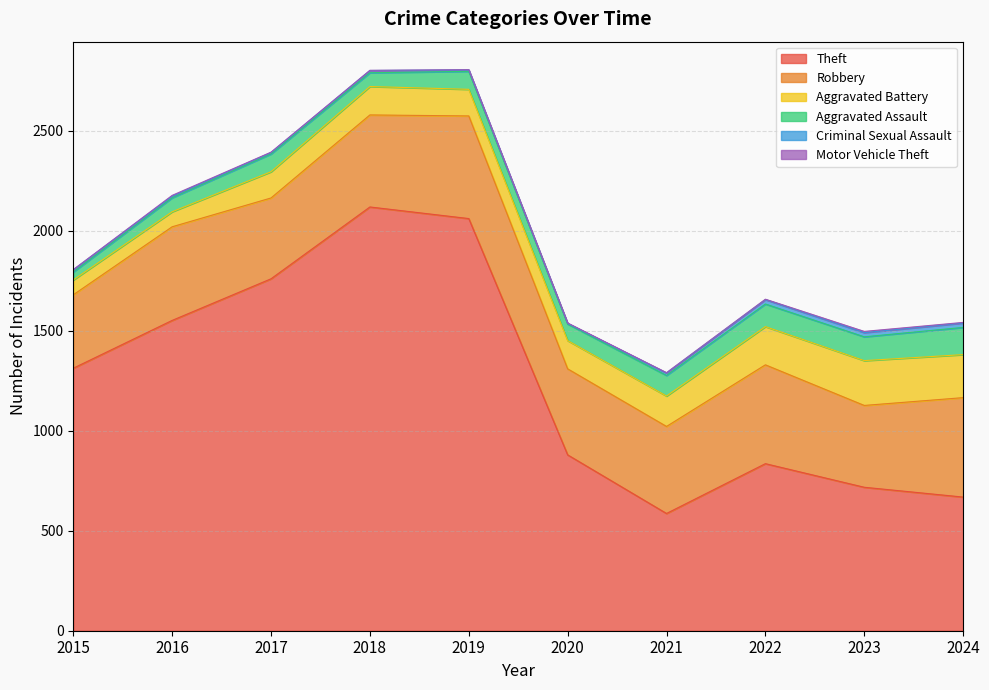

At which category does Aggravated Assault reach its first local valley?

2018